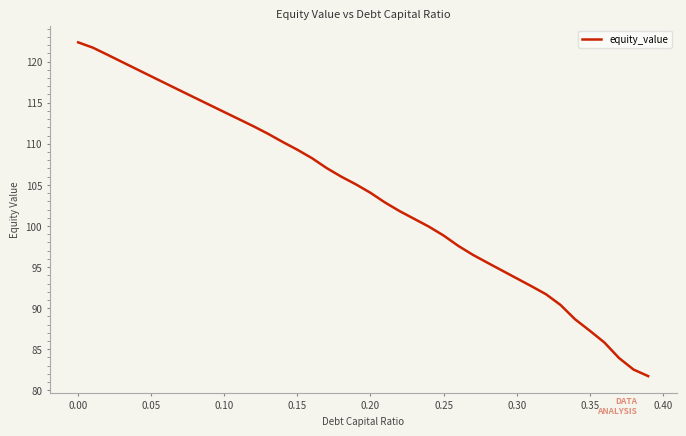

What is the difference between the maximum and second lowest values?

39.8